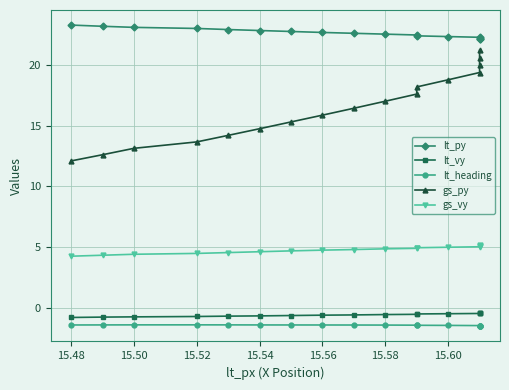

The gs_py series shows 18.1 at 15.48. True or false?

False